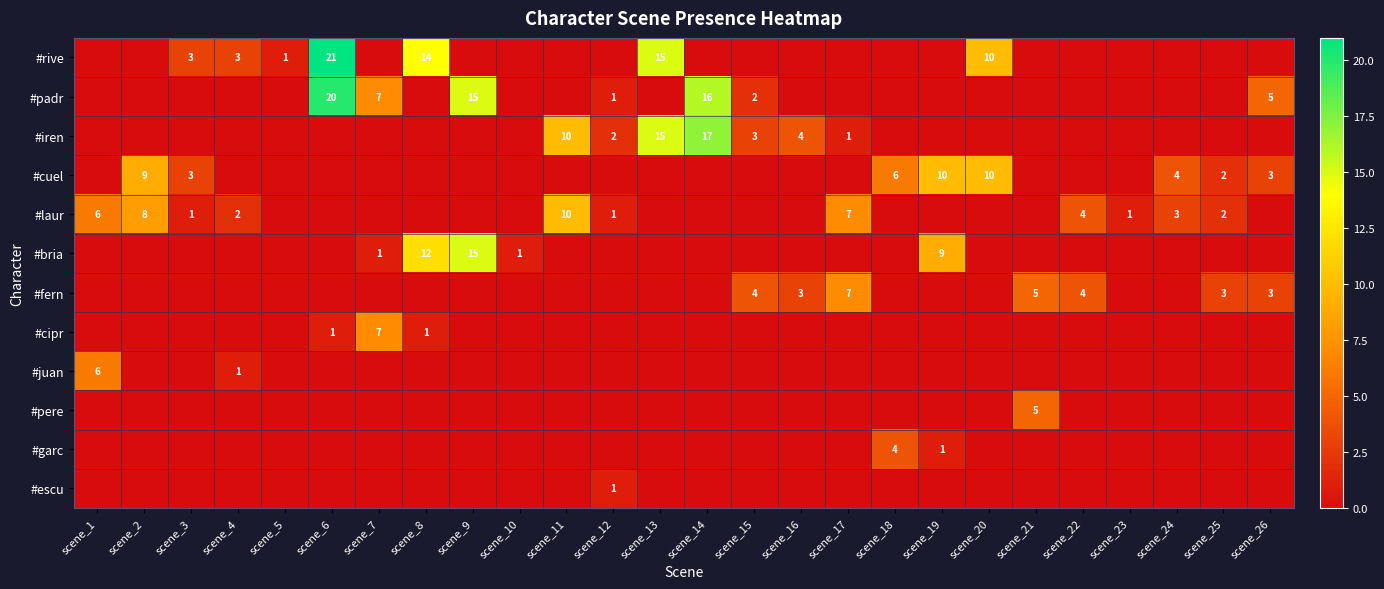

The #pere series shows 0 at scene_23. True or false?

True